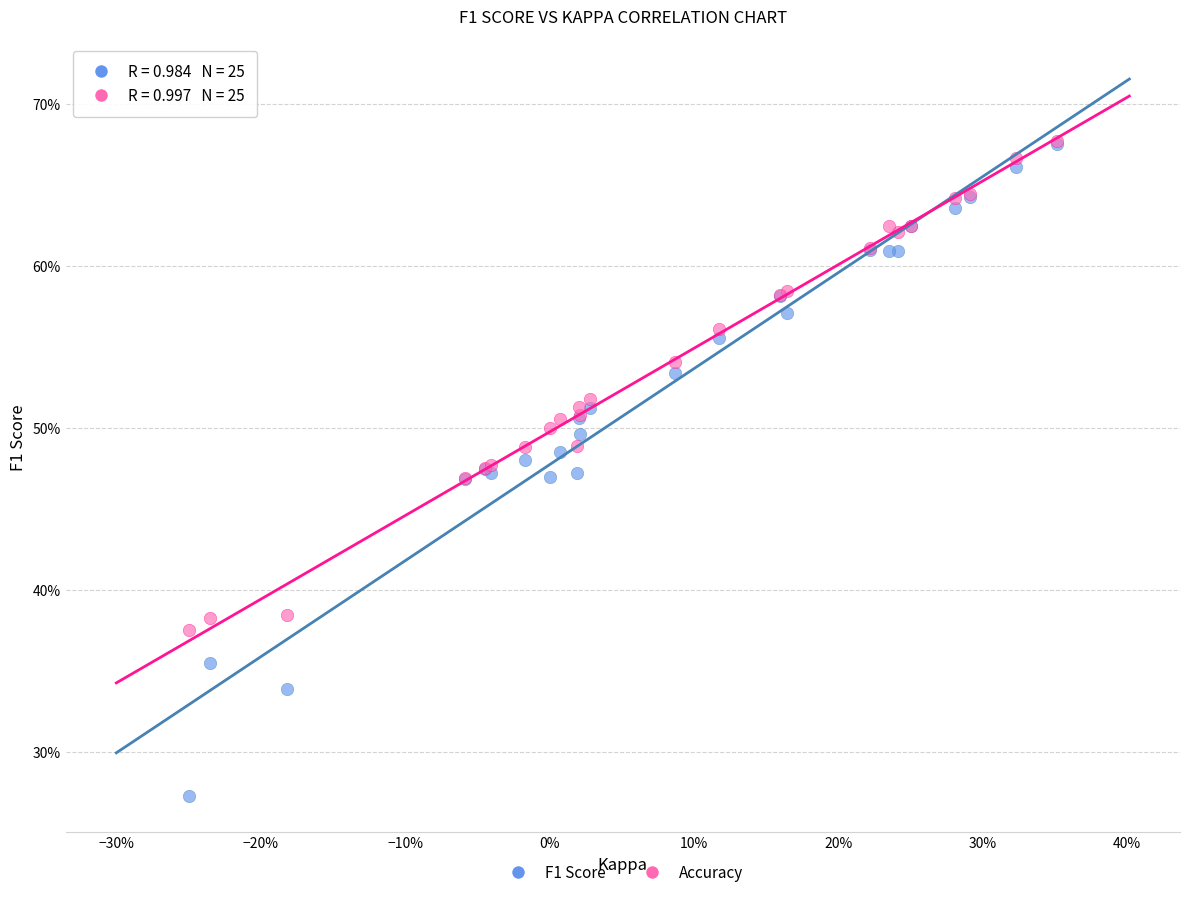

What are all the series names shown in the legend?

F1 Score, Accuracy